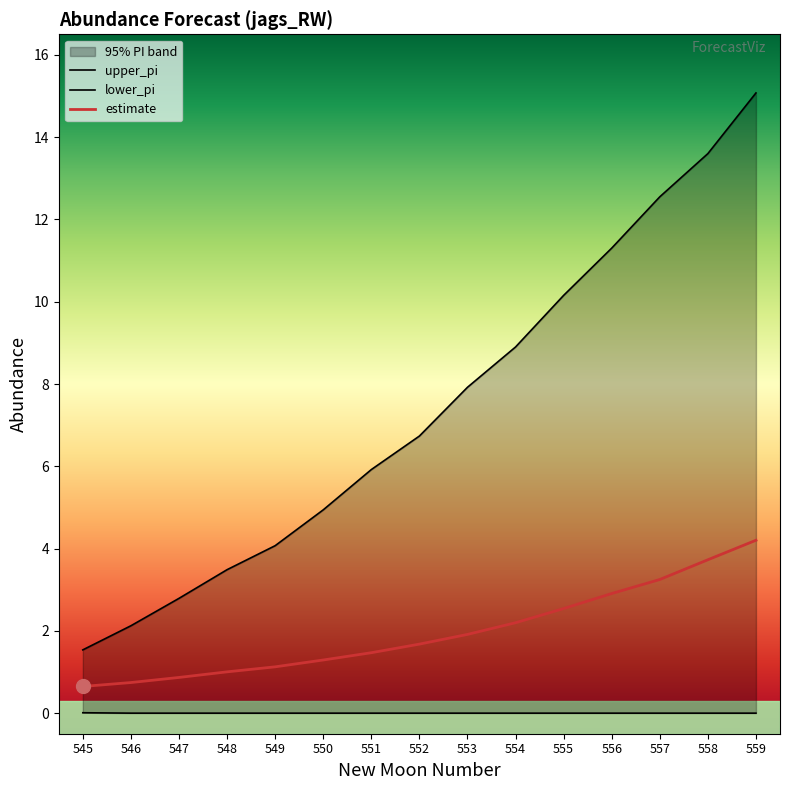

Count the lower_pi values in the range 0 to 1.

15